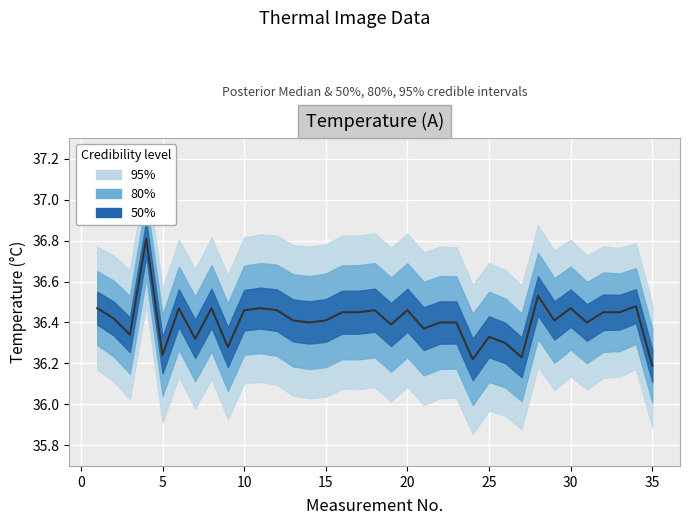

How many series are shown in this chart?

1